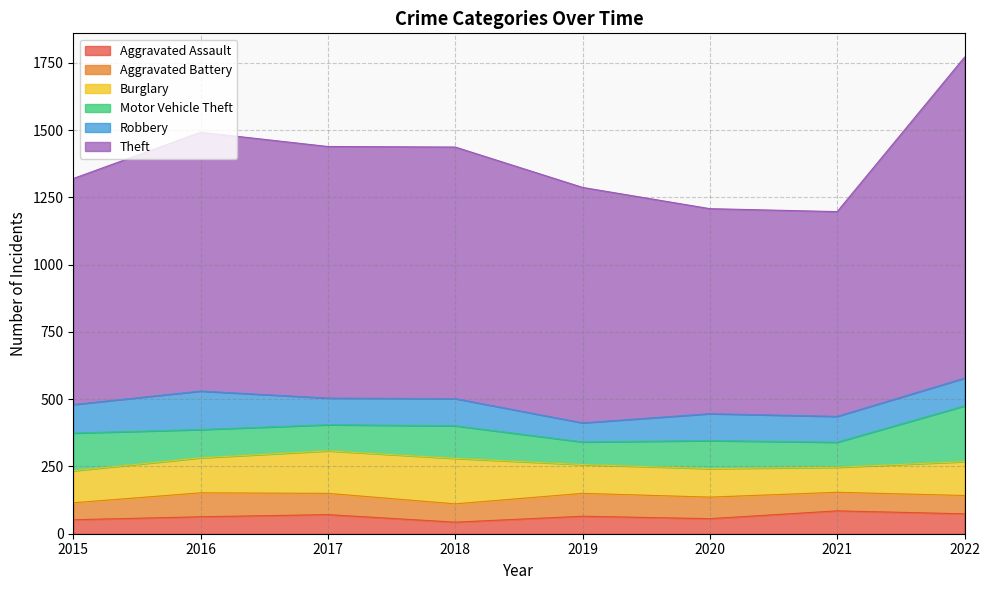

True or false: Aggravated Battery and Burglary intersect in this chart.

False